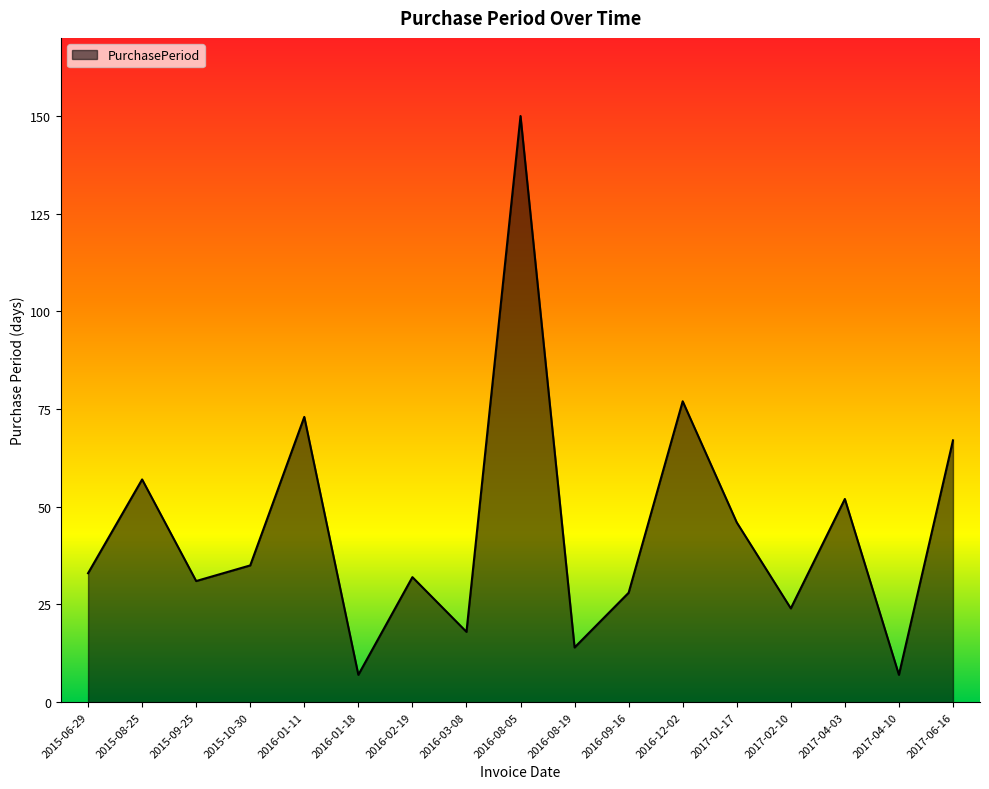

Is it true that the value at 2016-09-16 is 8?

False